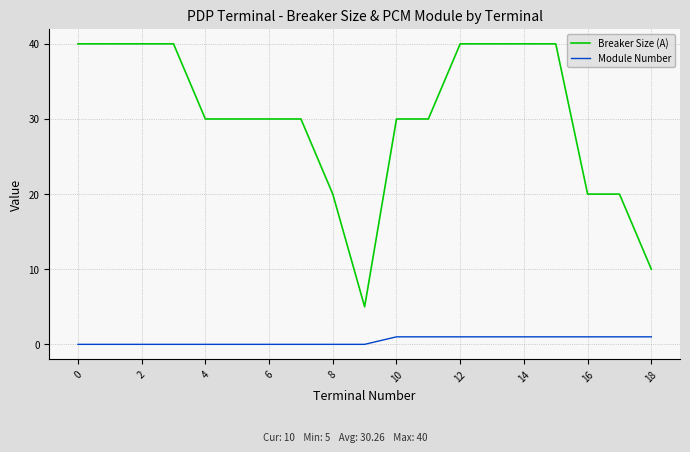

Is this an area chart (filled region under the line)?

No